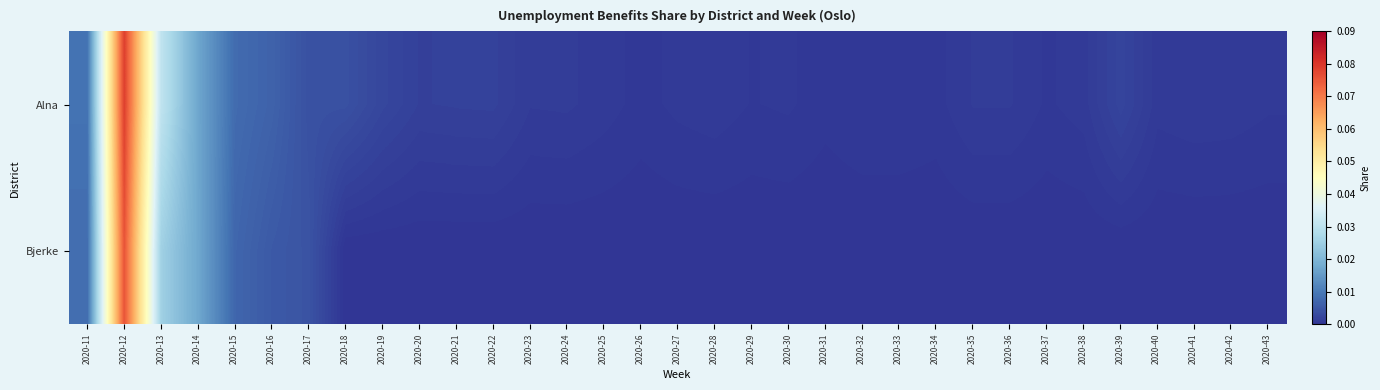

How many categories are shown in the chart?

33